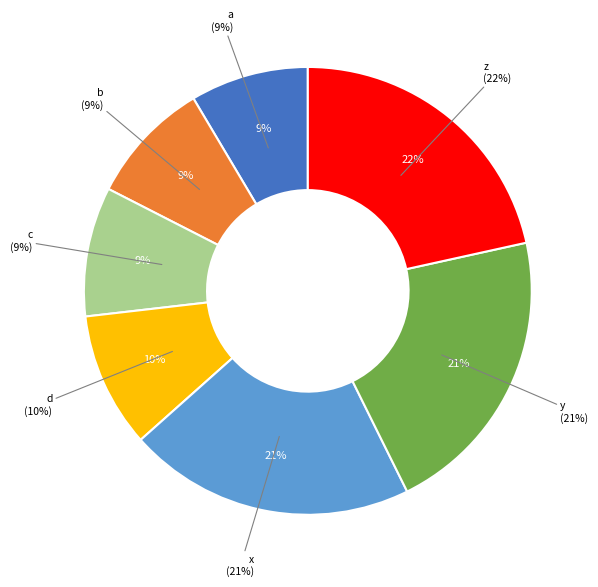

Rank the categories by value from lowest to highest.

a, b, c, d, x, y, z